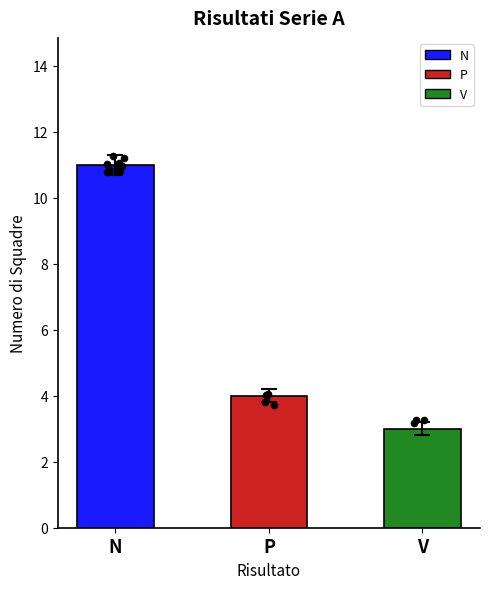

Between P and V, which is larger?

P